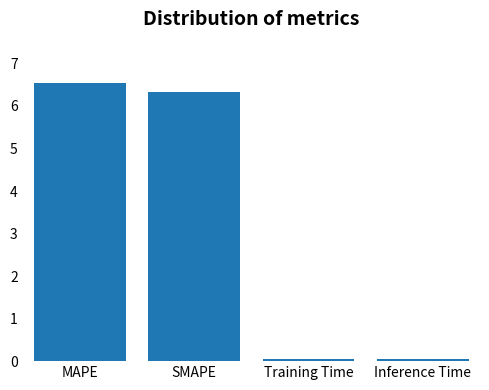

Which category has the highest value across all series?

MAPE